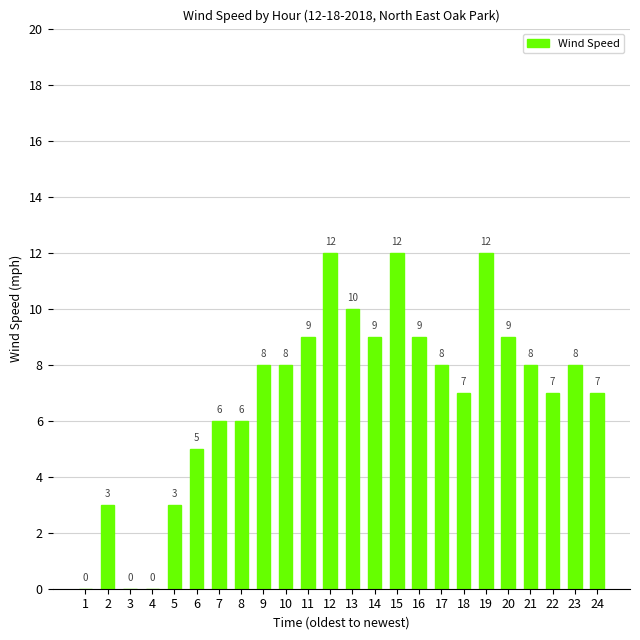

The chart shows a value of 13 at 20. True or false?

False